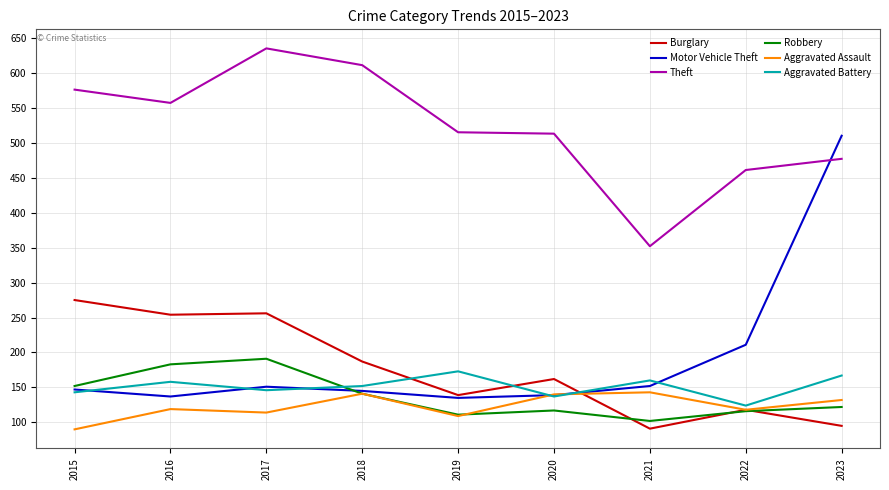

Is the value of Motor Vehicle Theft at 2015 greater than the value of Robbery at 2021?

Yes